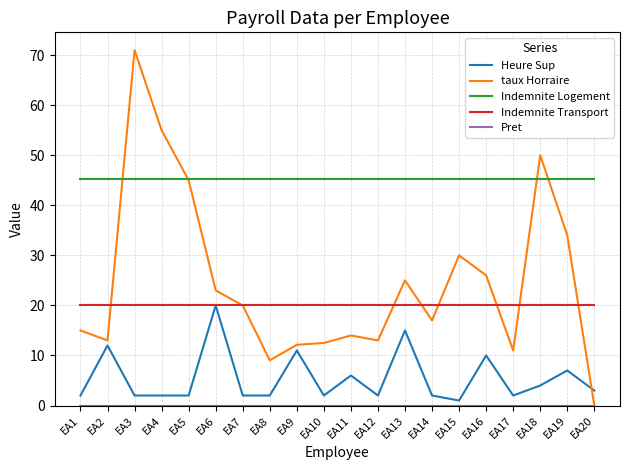

Which series has the largest range (max minus min)?

taux Horraire